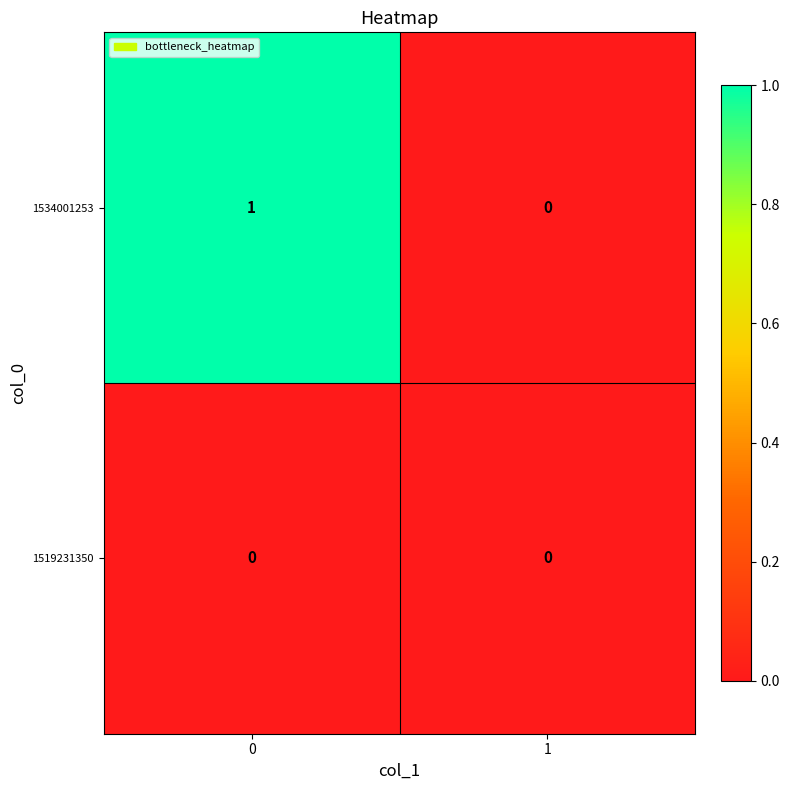

Rank the series at 0 from highest to lowest value.

1534001253, 1519231350